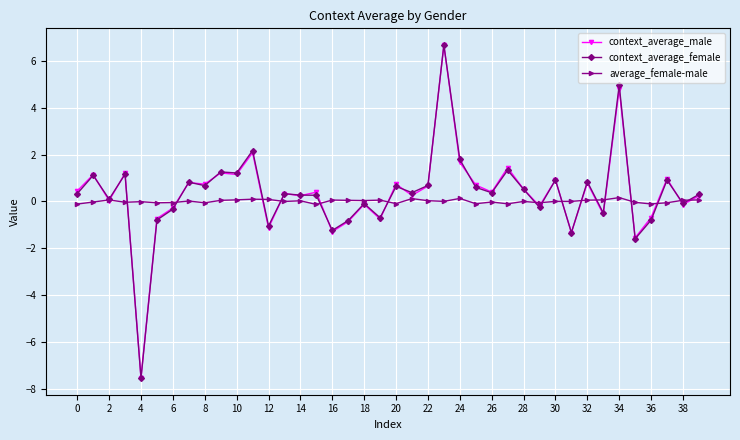

Which series has the widest spread of values?

context_average_female